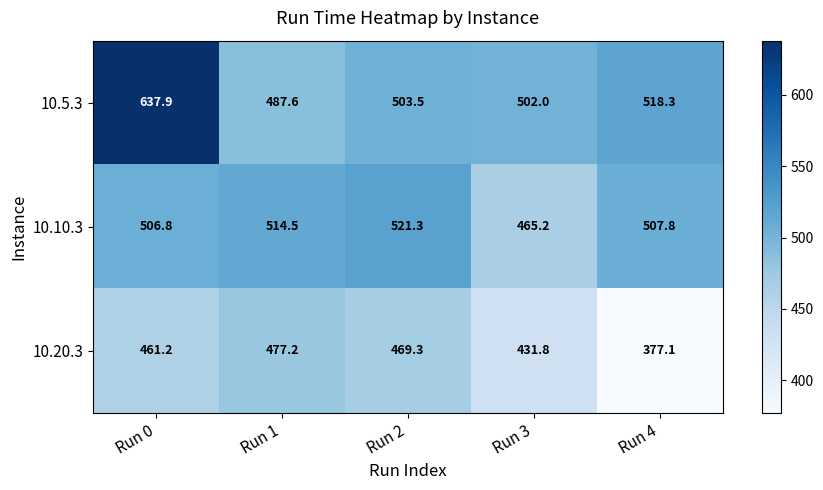

What is the maximum value shown in the chart?

637.9